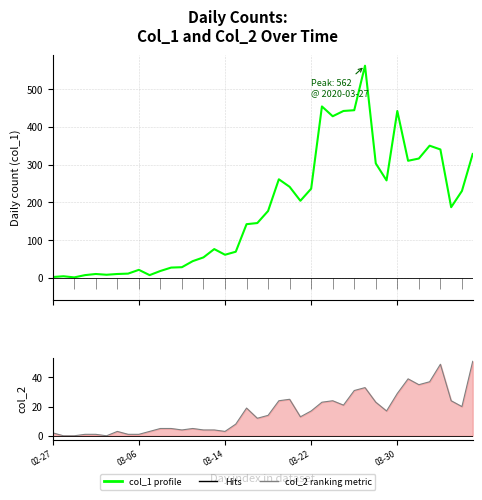

The col_1 (daily count) series shows 351 at 23. True or false?

False